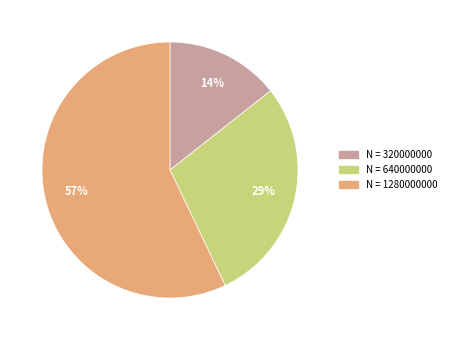

To the nearest percent, what is the average slice percentage?

33%